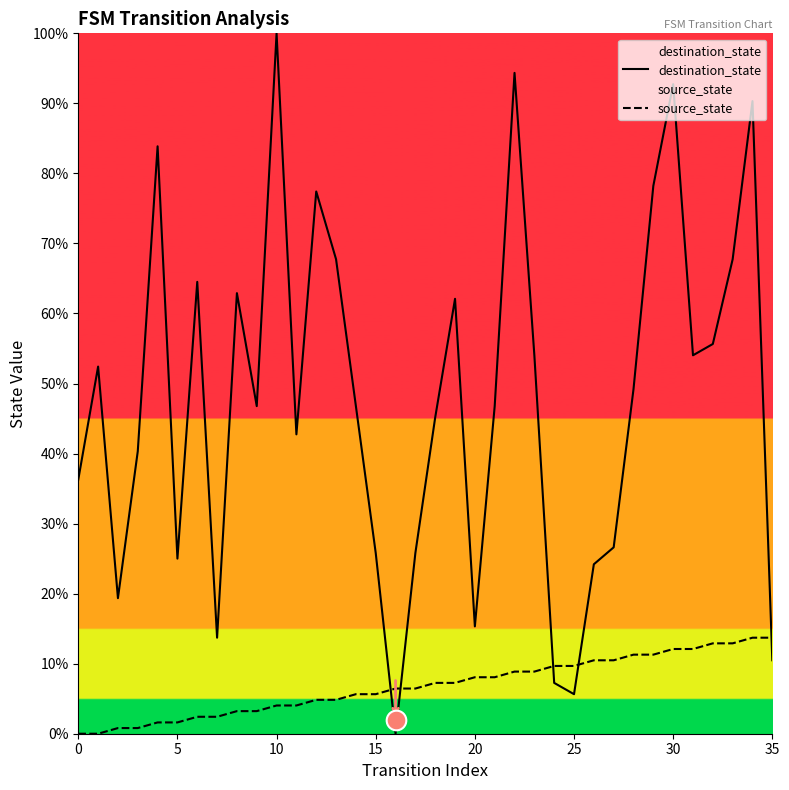

At how many categories does at least one series exceed 7?

35